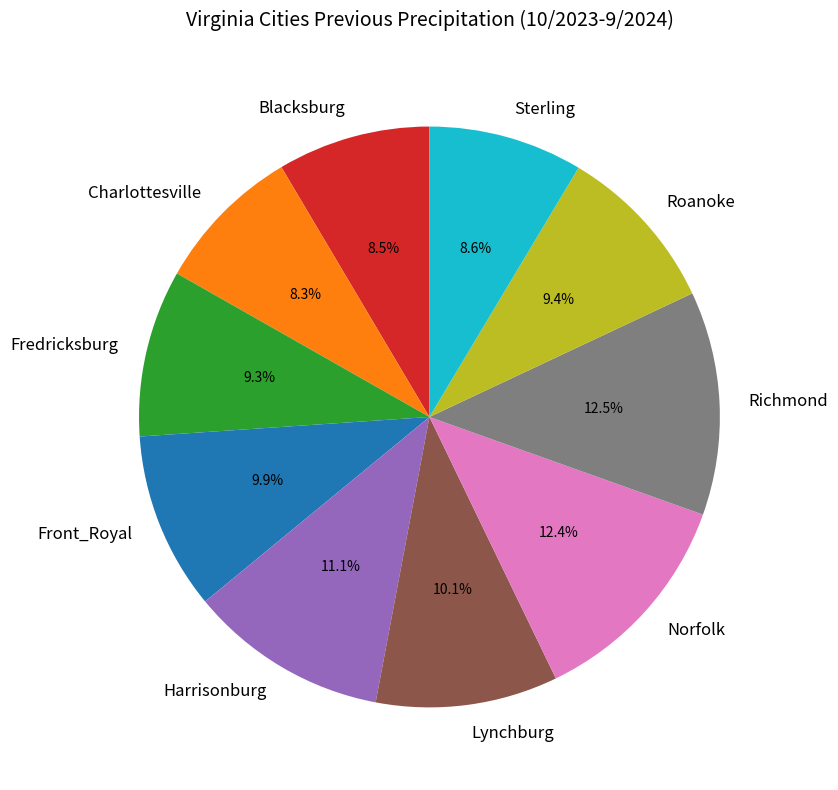

Which has a higher value, Lynchburg or Charlottesville?

Lynchburg